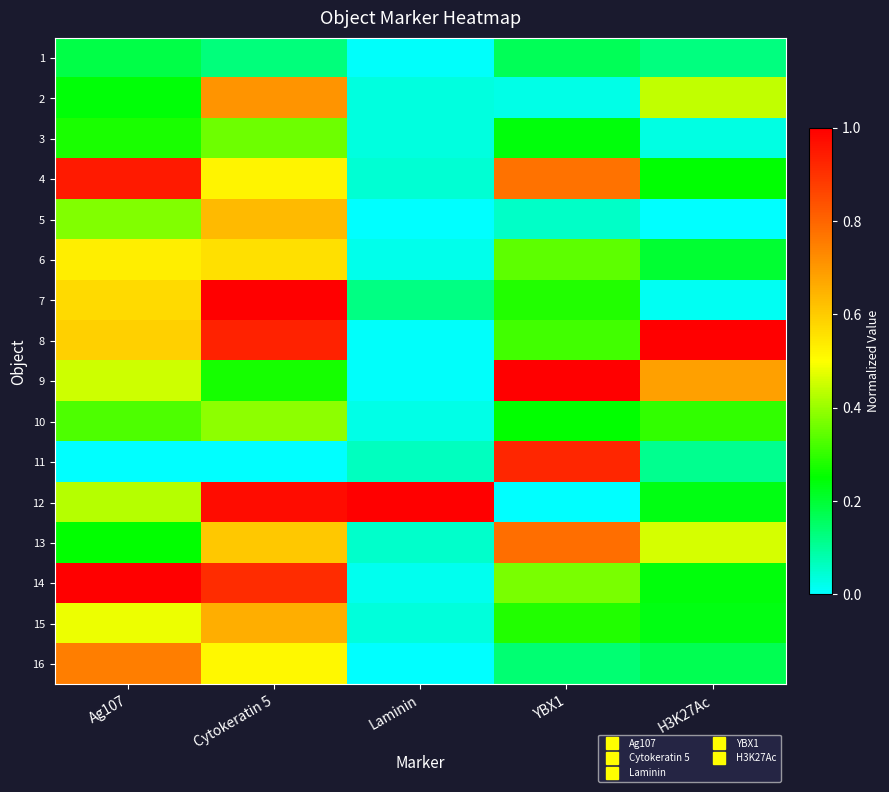

What is the total value across all series at Cytokeratin 5?

9.2